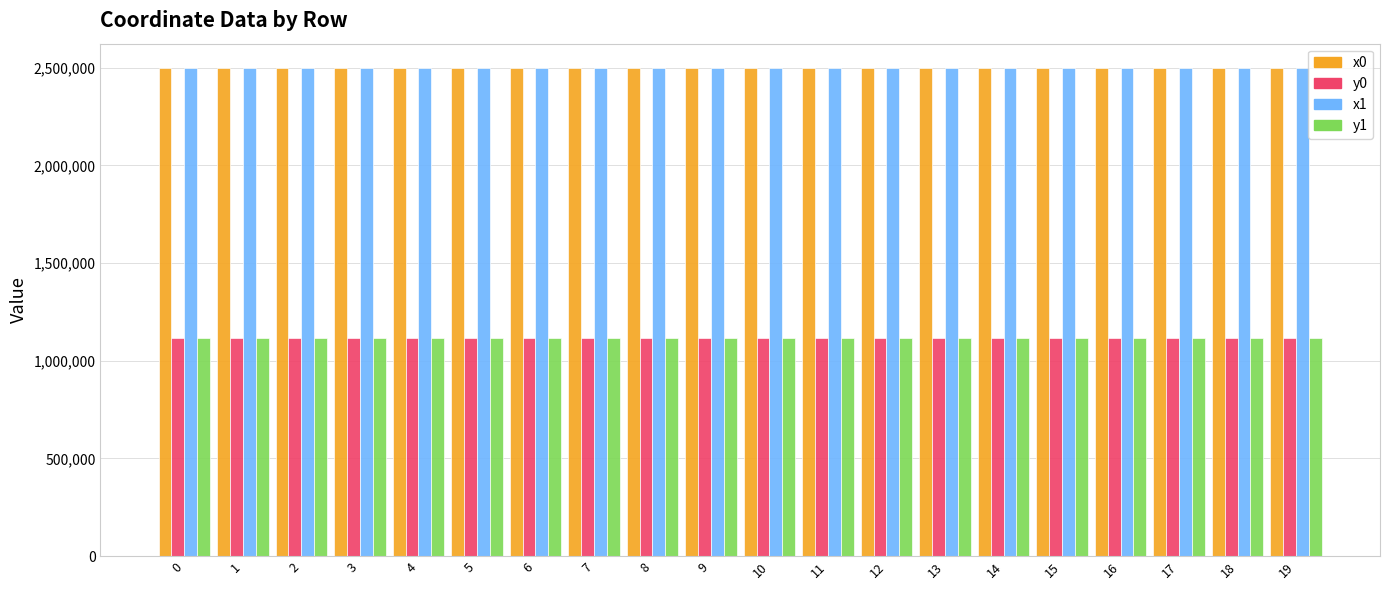

What is the value of the x0 bar at the 19th from the left?

2497847.3